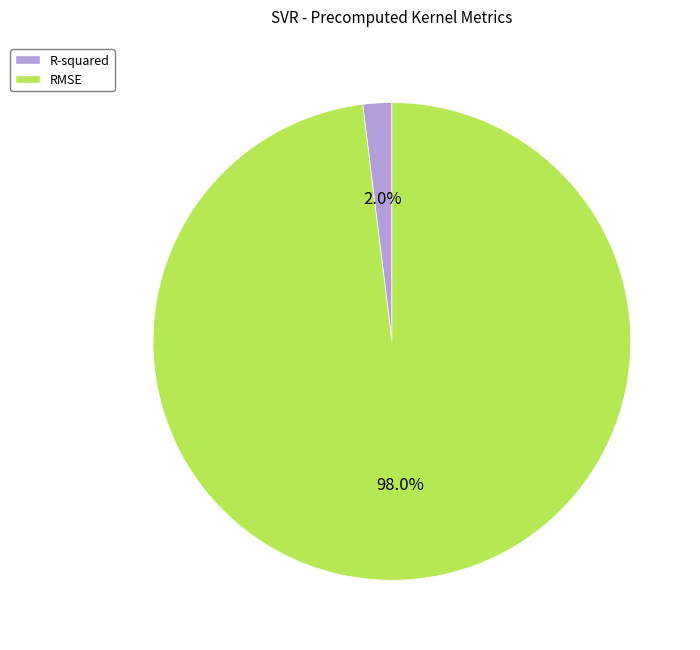

To the nearest percent, what is the average slice percentage?

50%